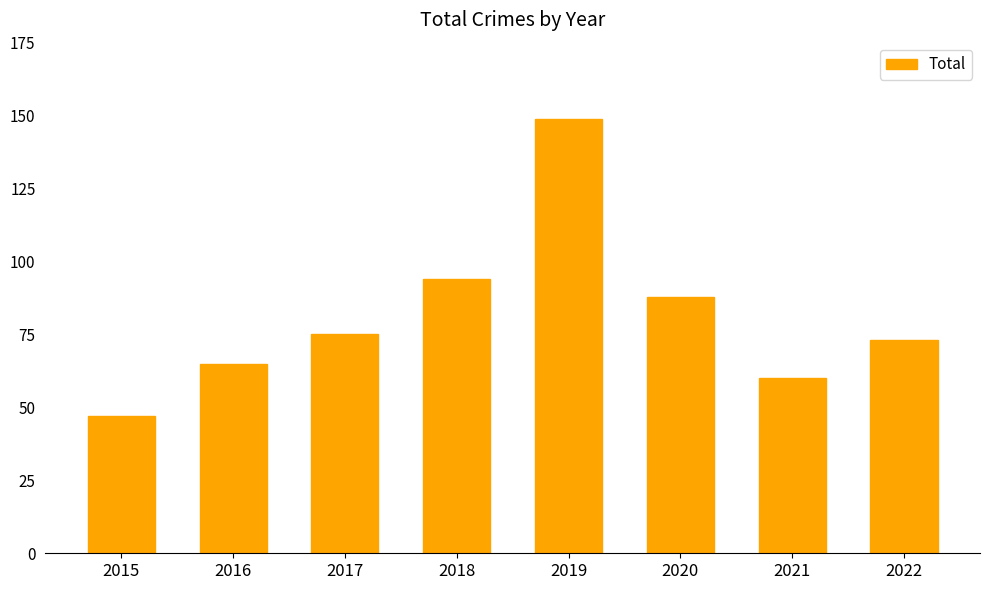

What is the greatest value displayed?

149